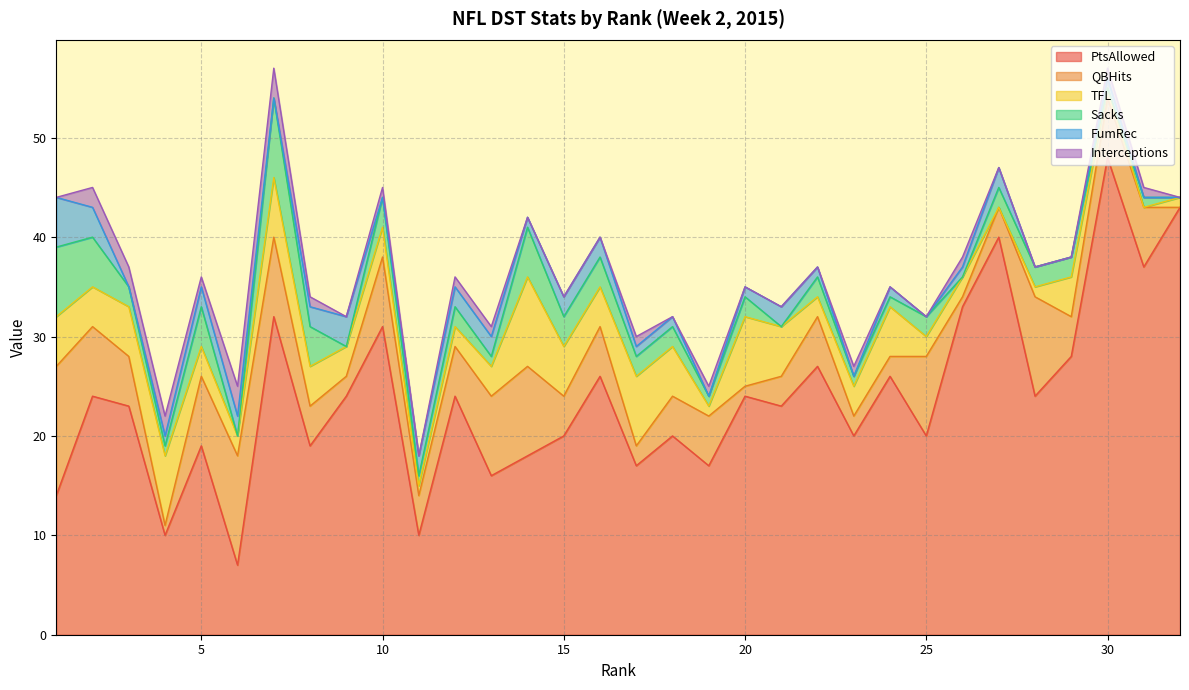

Which category has the highest value in the QBHits series?

1